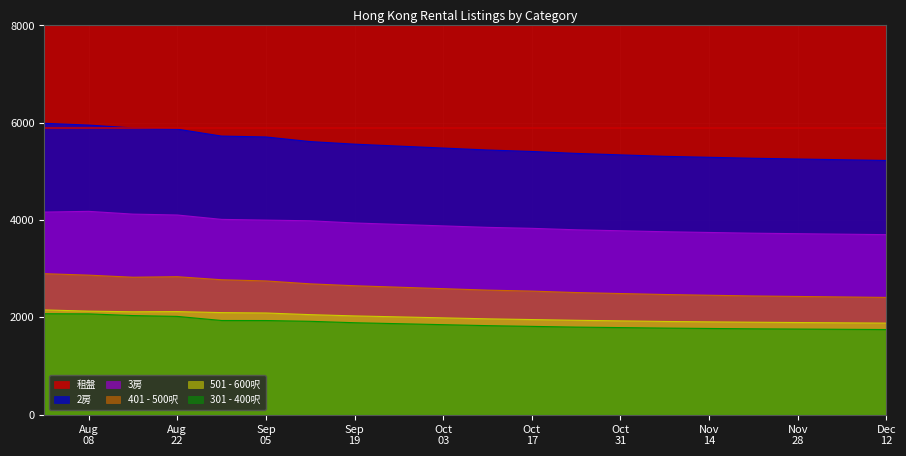

True or false: 401 - 500呎 and 3房 intersect in this chart.

False